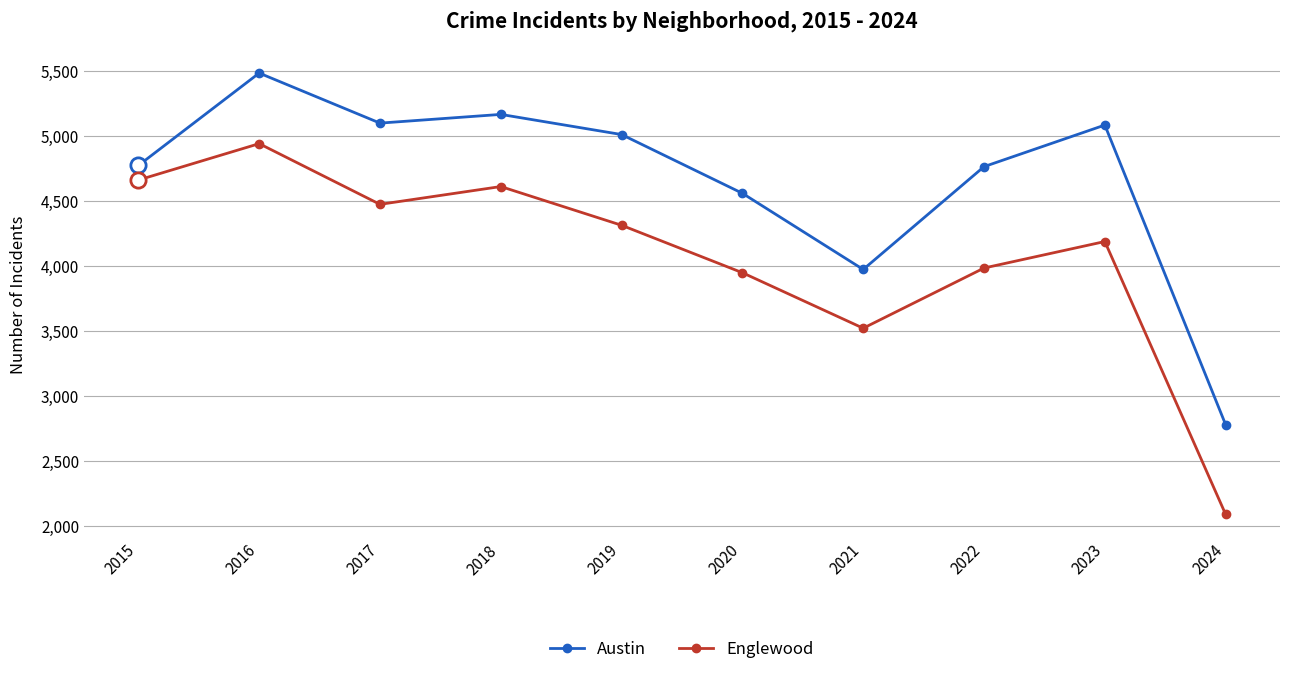

At 2022, list the series in order from smallest to largest.

Englewood, Austin